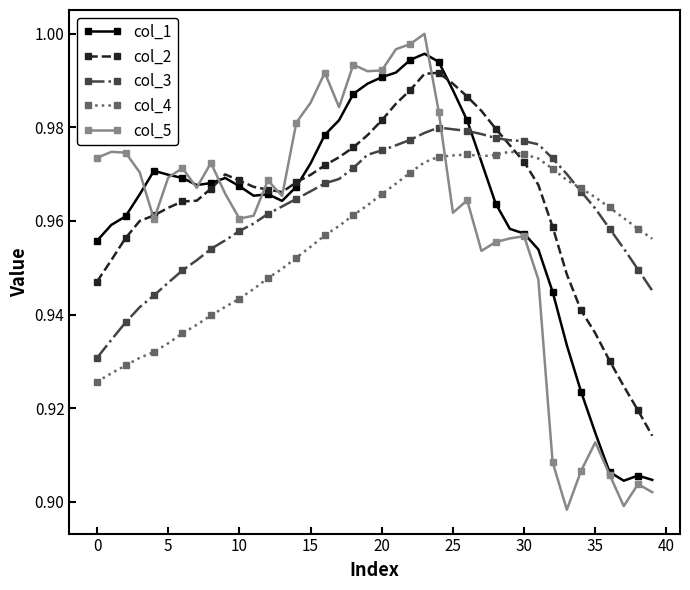

Which series has the largest range (max minus min)?

col_5